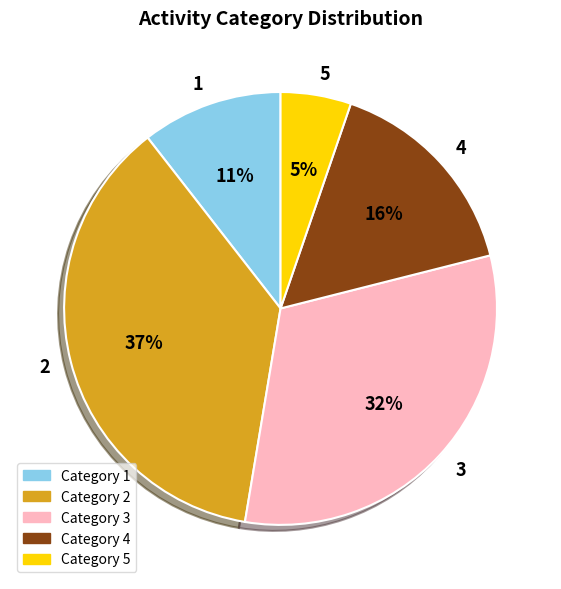

Does 5 represent more than half of the total?

No